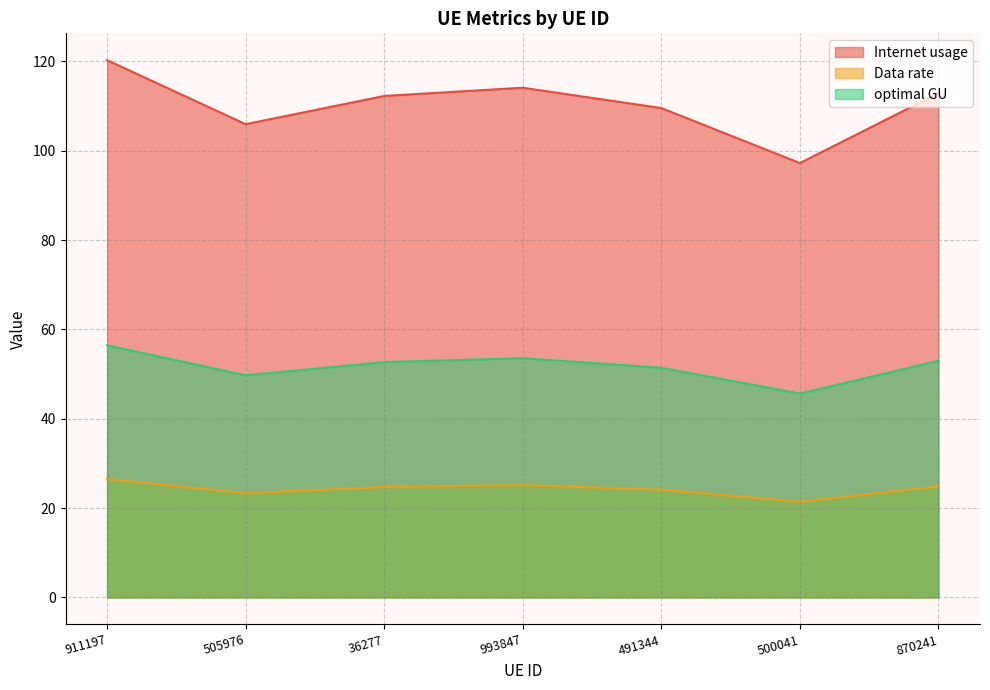

At which category does Internet usage reach its first local valley?

505976